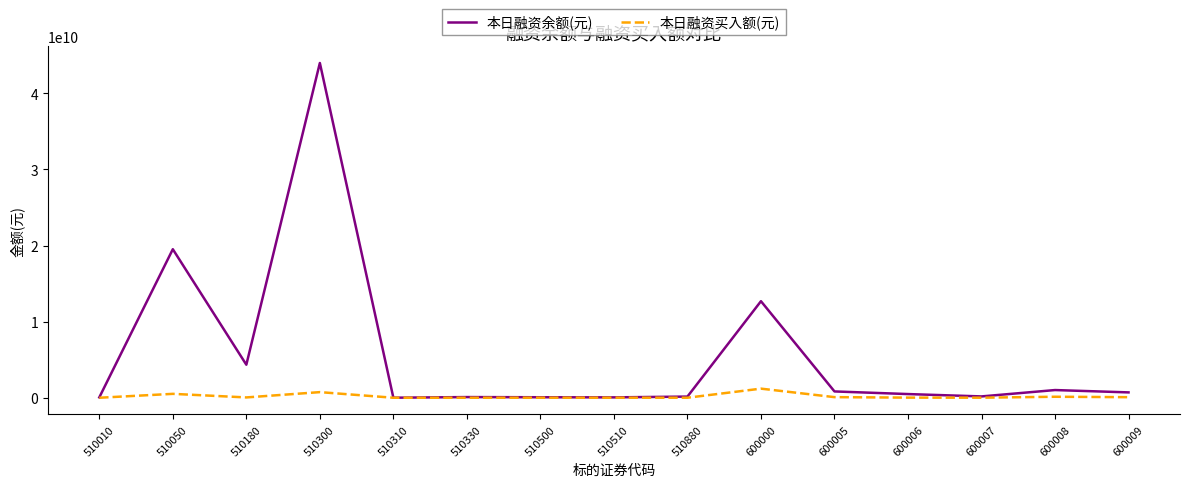

What is the minimum value shown in the chart?

406749